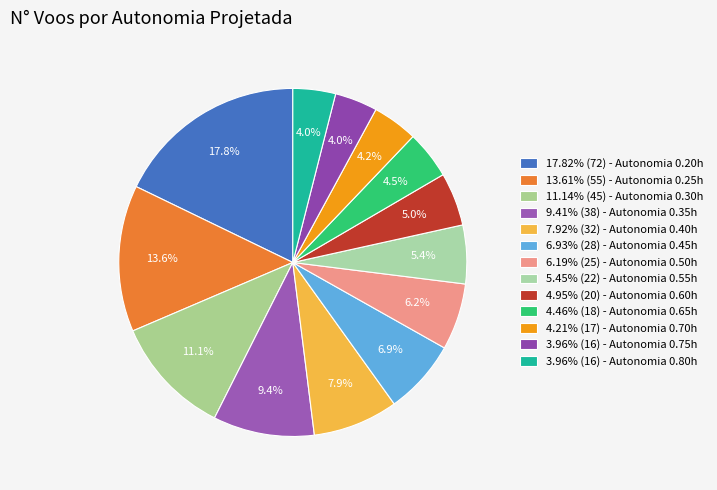

What is the largest slice in the pie chart?

Row 0 (72 voos)